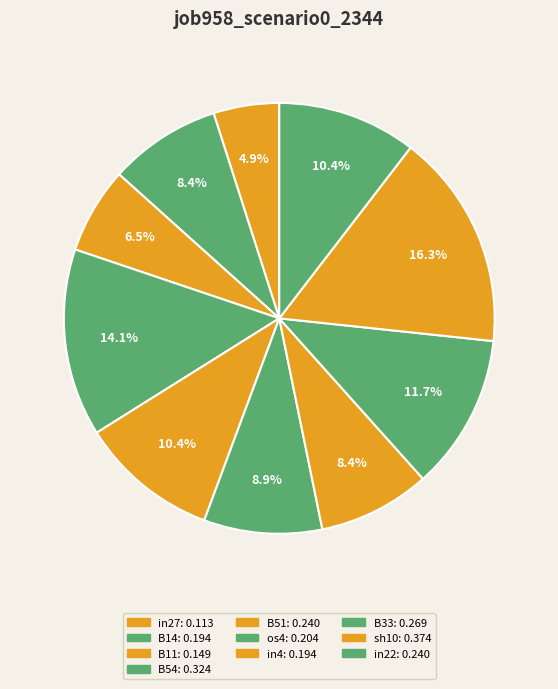

Is there a majority slice in this chart?

No